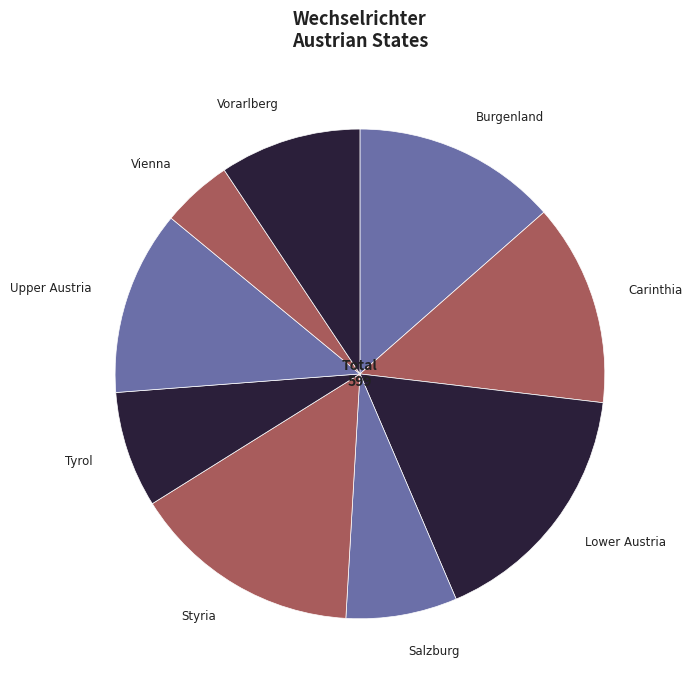

Which category has the smallest portion of the pie?

Vienna